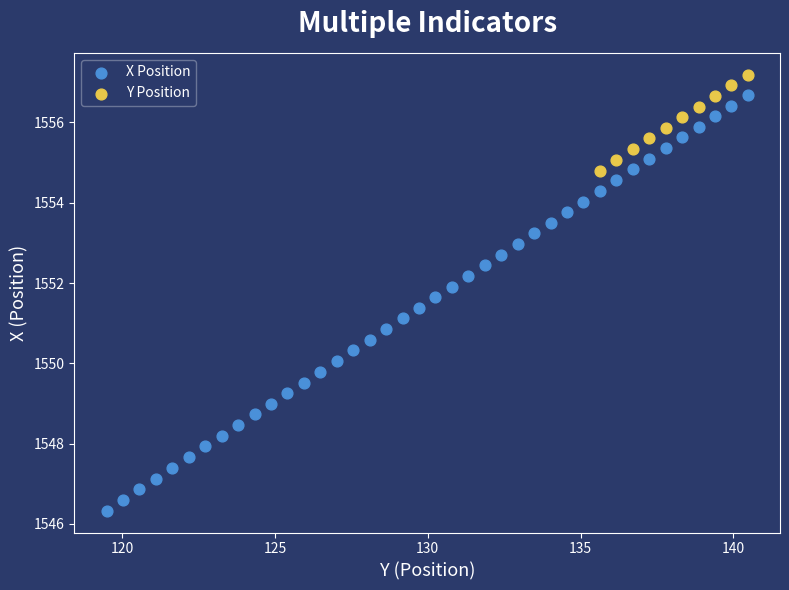

Which series has the widest spread of Y values?

X Position